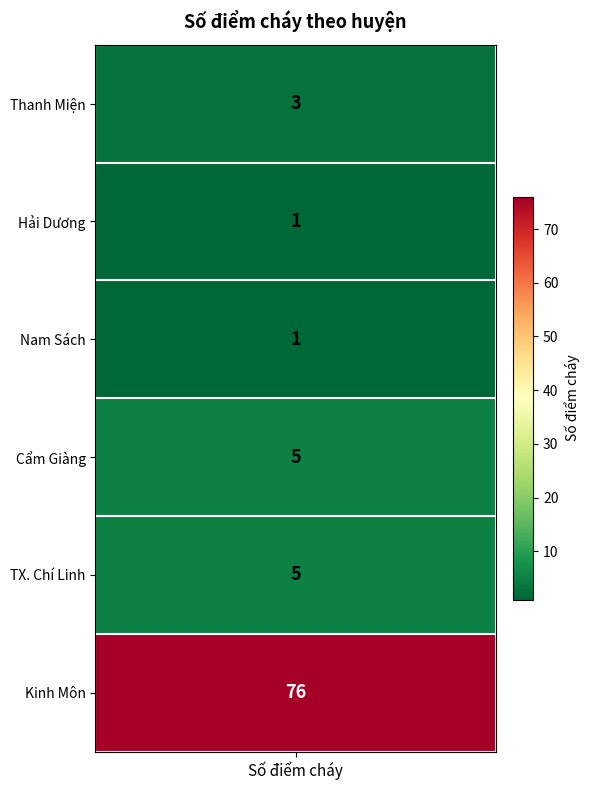

What is the difference between the values at Kinh Môn and Cẩm Giàng?

71